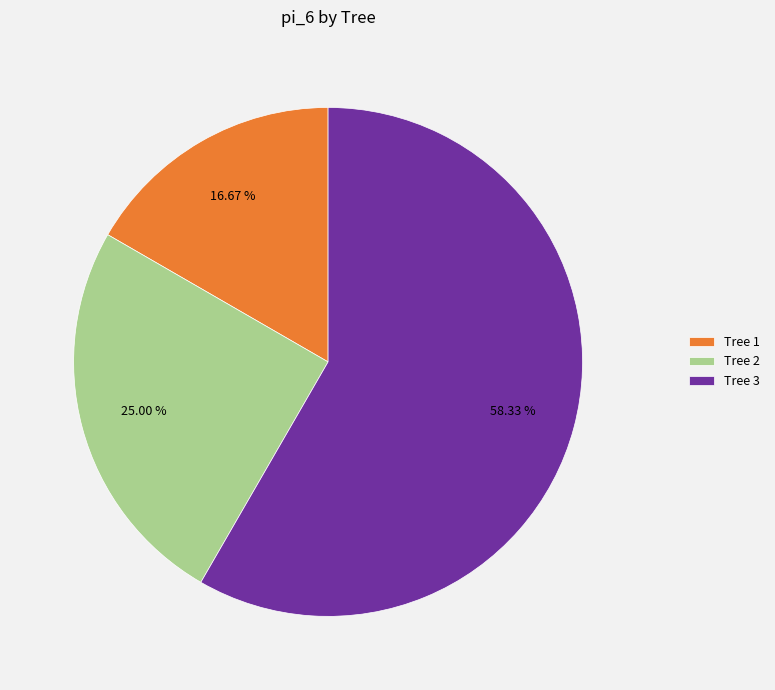

What is the largest slice in the pie chart?

Tree 3